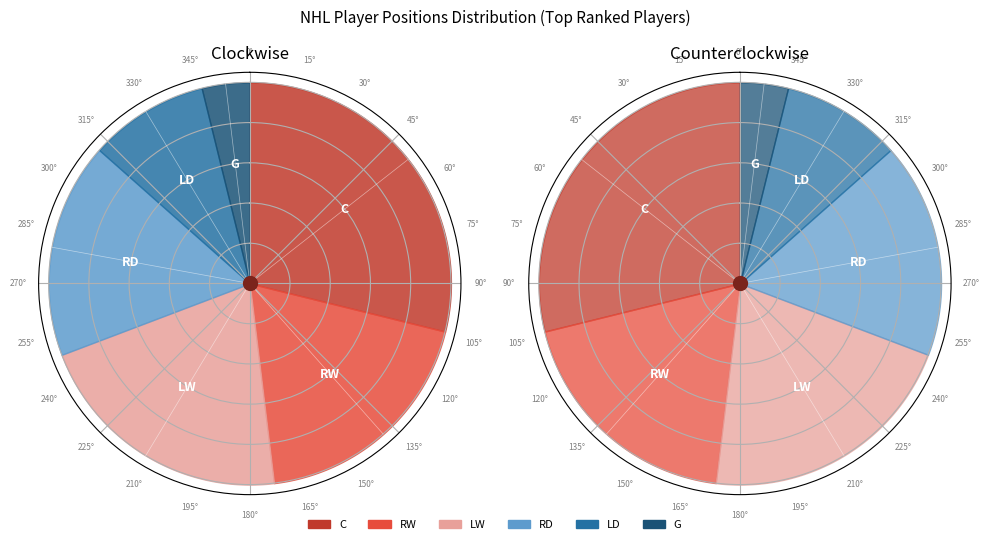

What percentage is the LD slice, to the nearest percent?

10%